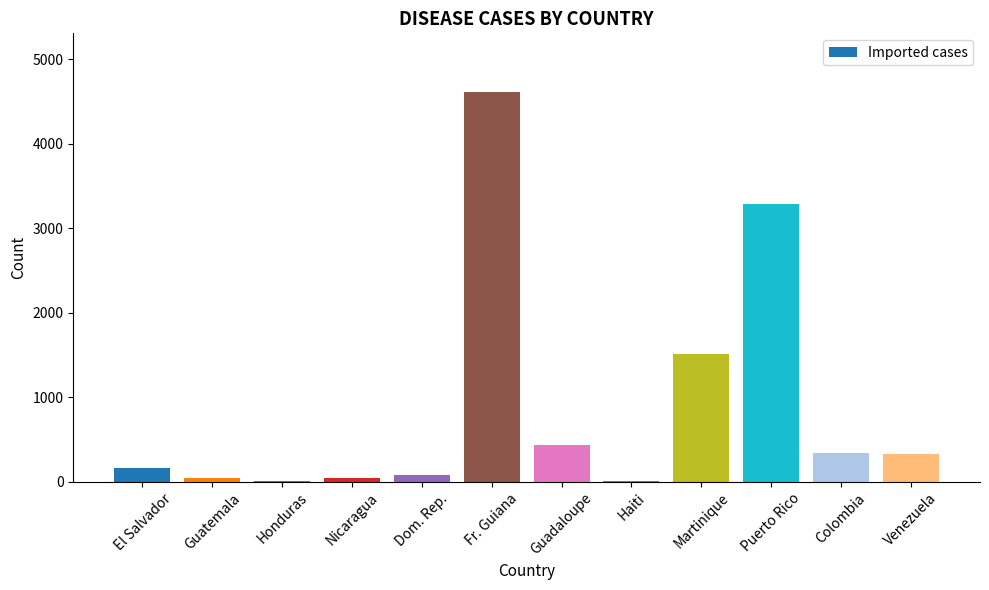

At which label is the value closest to 2310?

Martinique